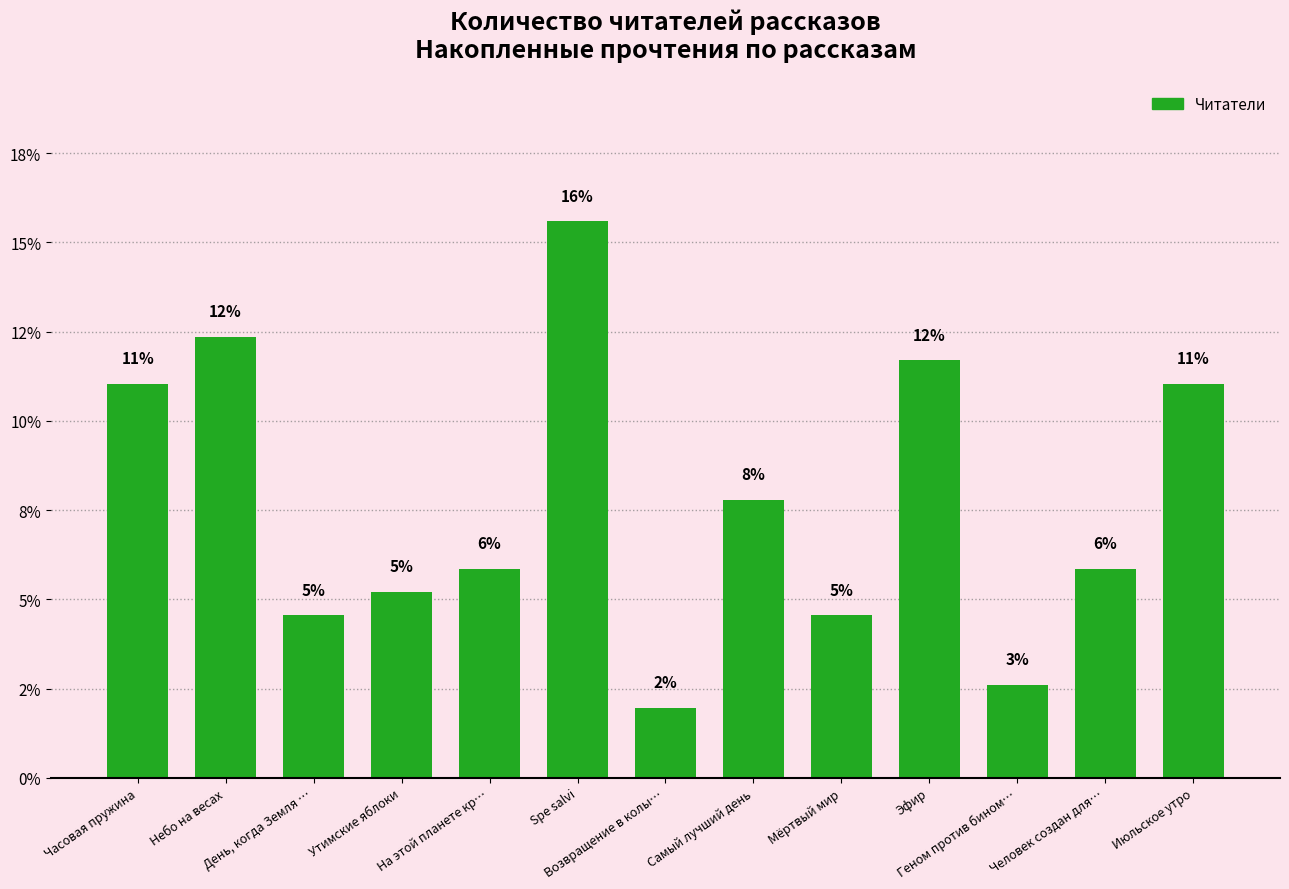

Rank the categories by value from lowest to highest.

Возвращение в колы…, Геном против бином…, День, когда Земля …, Мёртвый мир, Утимские яблоки, На этой планете кр…, Человек создан для…, Самый лучший день, Часовая пружина, Июльское утро, Эфир, Небо на весах, Spe salvi